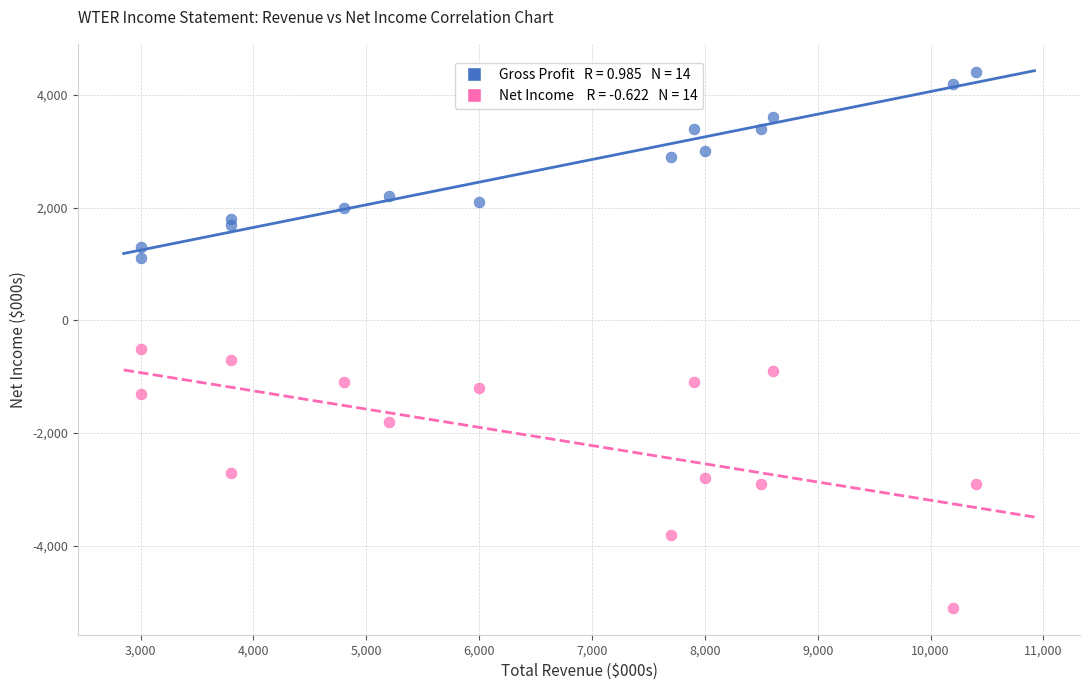

Across all series, what Y value is closest to -350?

-500